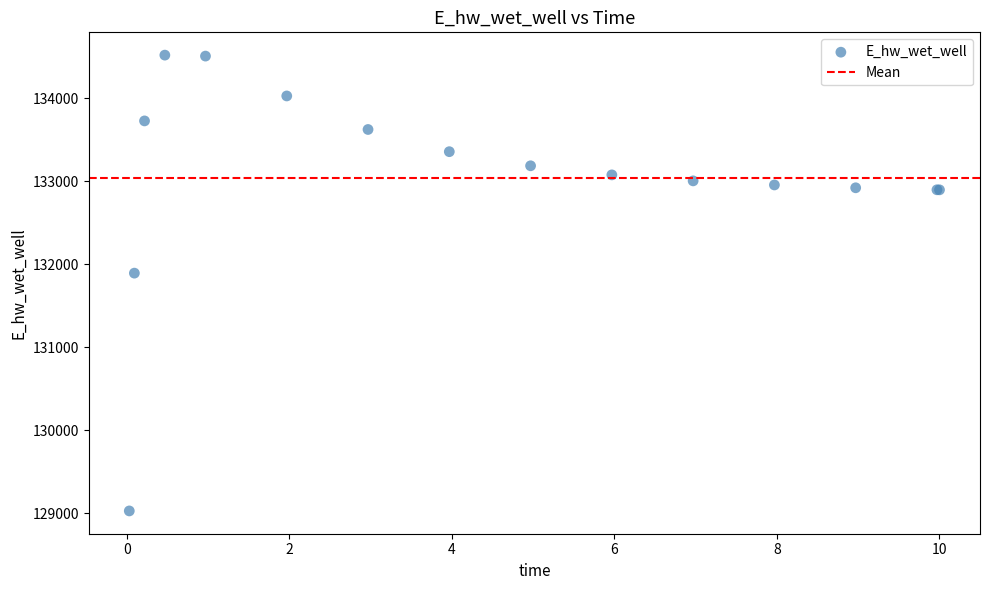

What Y value in the scatter plot is closest to 131775?

131894.2